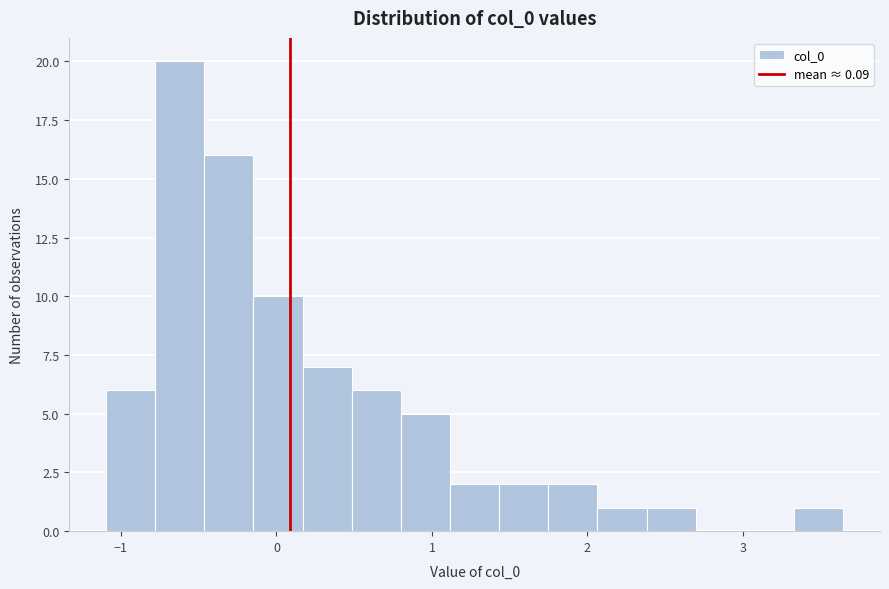

Around what value on the x-axis is the tallest bar? Give the approximate position of its centre, as read against the axis.

-0.6